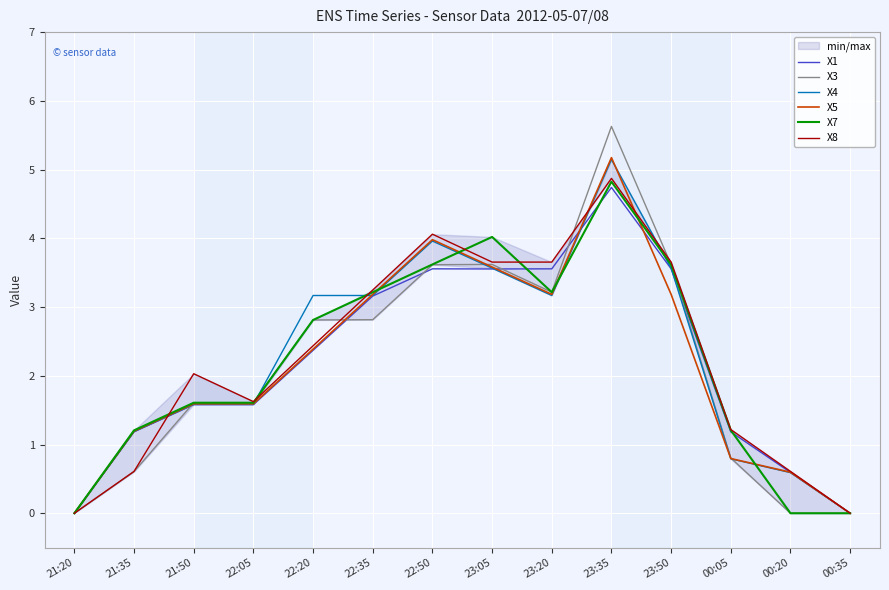

The X3 series shows 0.6 at 21:35. True or false?

True